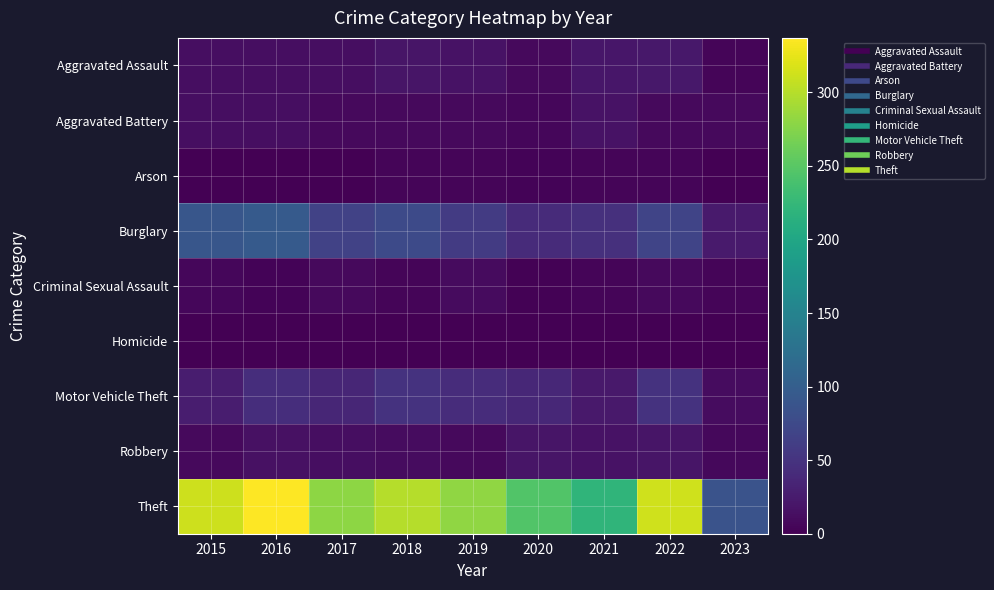

Reading right to left, what are all the values shown in this chart?

Aggravated Assault: 2023=4	2022=22	2021=21	2020=9	2019=16	2018=19	2017=12	2016=13	2015=12
Aggravated Battery: 2023=8	2022=9	2021=17	2020=6	2019=8	2018=8	2017=9	2016=13	2015=13
Arson: 2023=1	2022=4	2021=4	2020=3	2019=4	2018=4	2017=1	2016=0	2015=1
Burglary: 2023=25	2022=69	2021=47	2020=42	2019=58	2018=76	2017=67	2016=96	2015=90
Criminal Sexual Assault: 2023=4	2022=8	2021=5	2020=2	2019=10	2018=4	2017=9	2016=3	2015=6
Homicide: 2023=0	2022=0	2021=0	2020=1	2019=0	2018=0	2017=1	2016=1	2015=0
Motor Vehicle Theft: 2023=11	2022=50	2021=23	2020=37	2019=43	2018=50	2017=36	2016=44	2015=27
Robbery: 2023=7	2022=19	2021=16	2020=19	2019=9	2018=11	2017=13	2016=15	2015=8
Theft: 2023=86	2022=313	2021=221	2020=245	2019=281	2018=300	2017=280	2016=337	2015=311